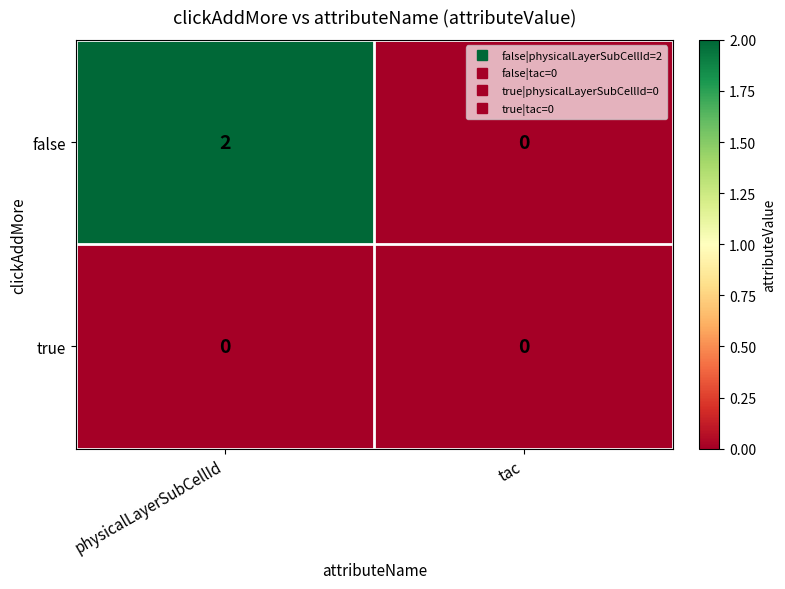

The value of false at tac is -1. True or false?

False